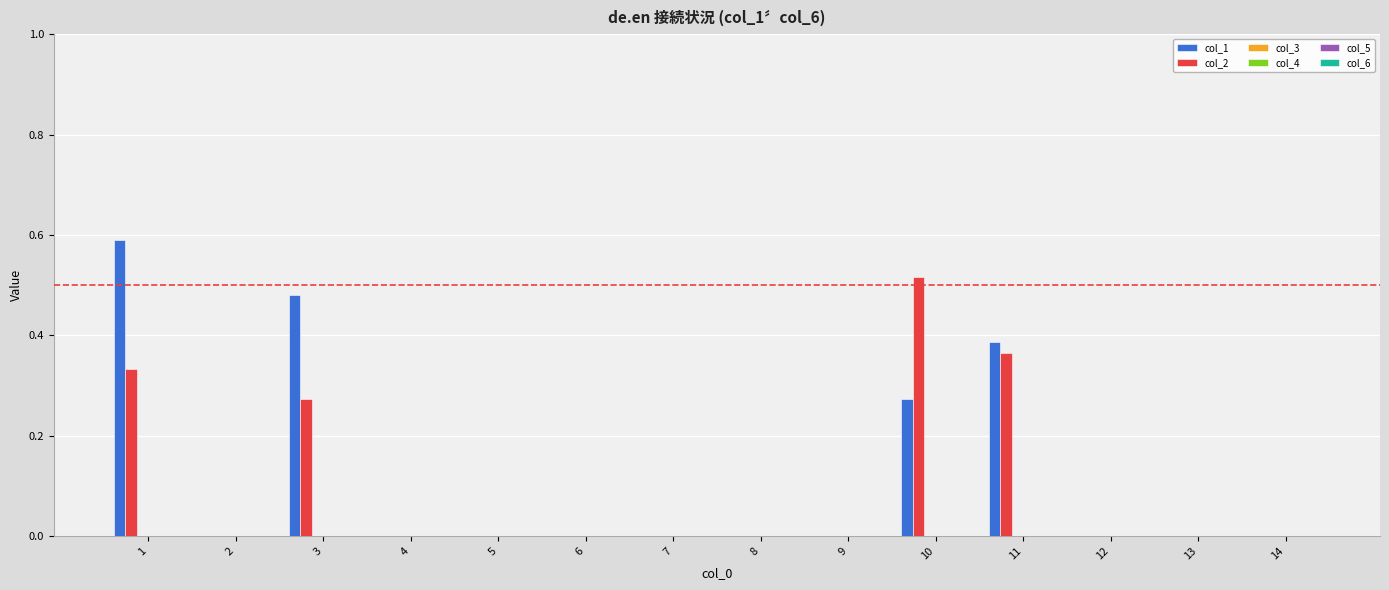

What is the sum of all col_2 values?

1.5